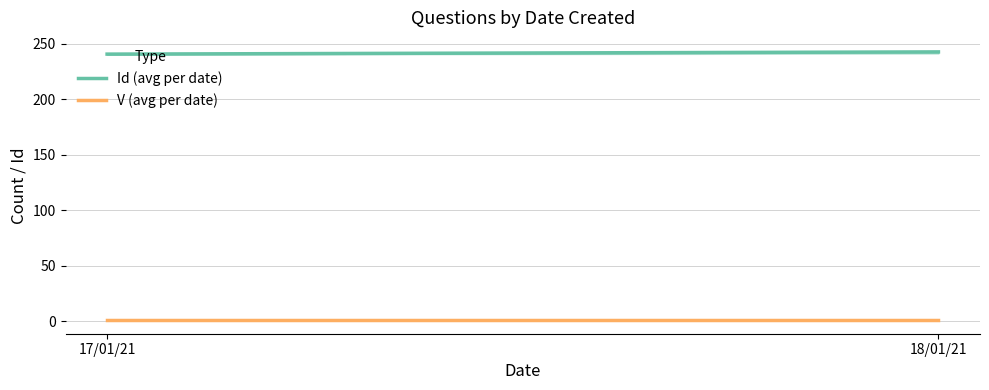

Which category has the highest value in the Id (avg per date) series?

18/01/21